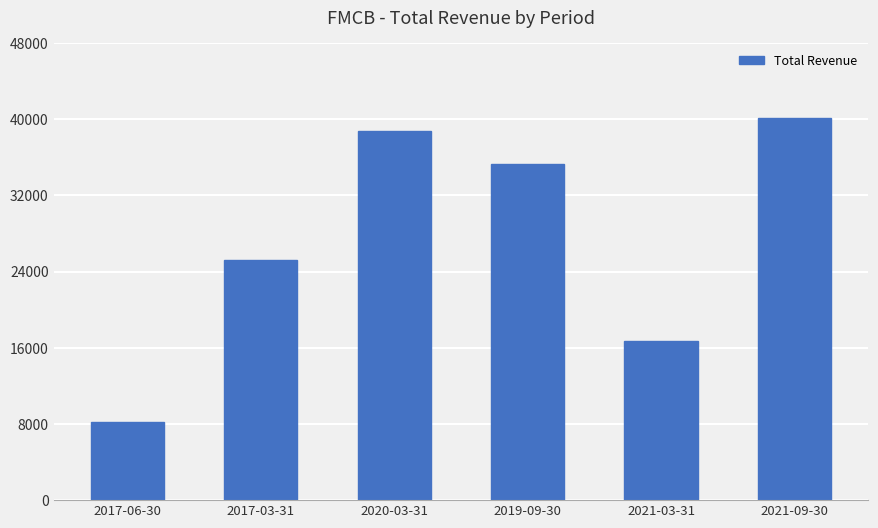

What is the difference between the maximum and minimum values?

31900